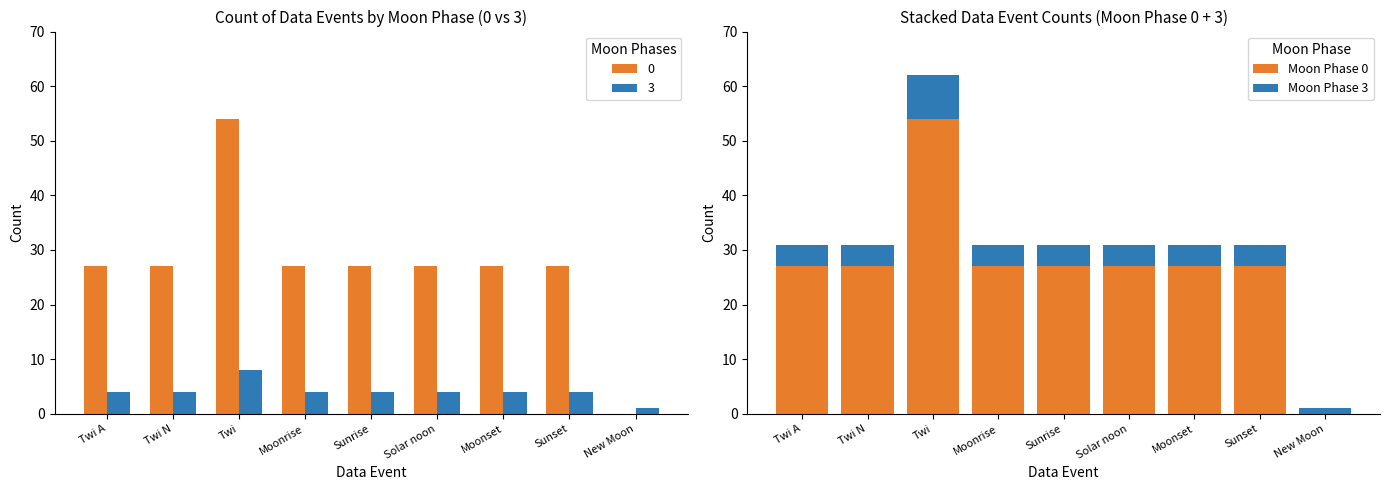

Where does the Moon Phase 3 series first go above 4?

Twi